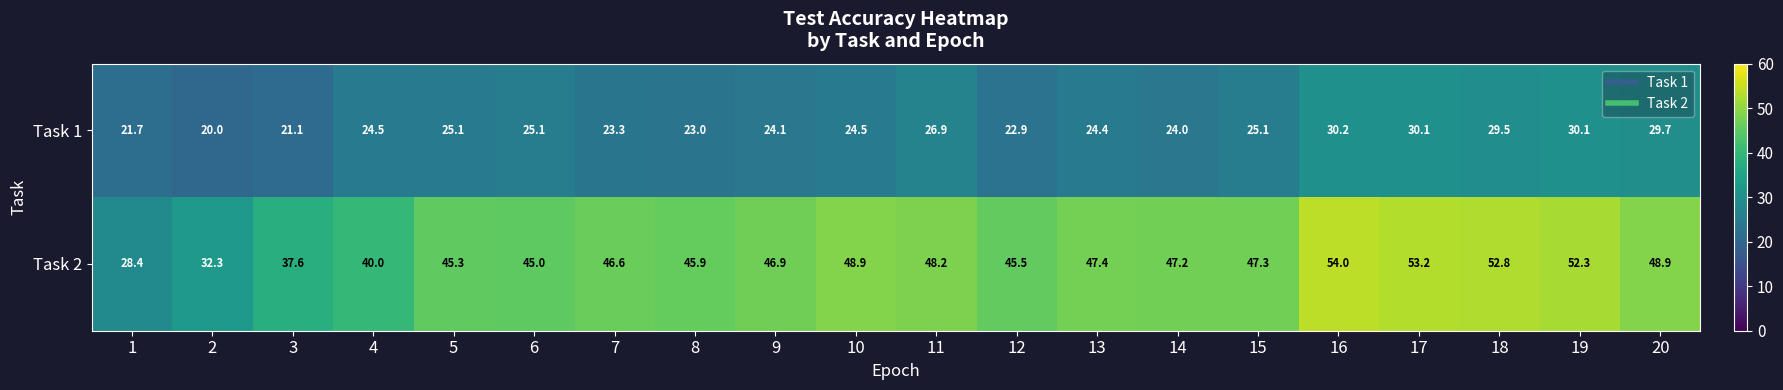

Rank the series by their average value, from lowest to highest.

Task 1, Task 2